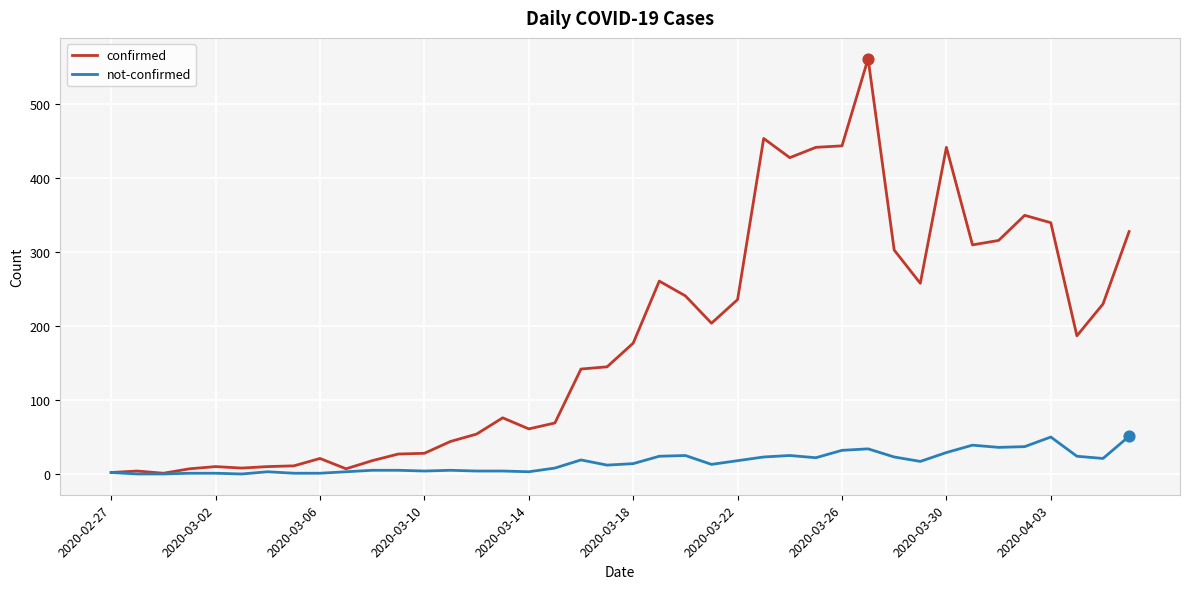

What are all the series names shown in the legend?

confirmed, not-confirmed